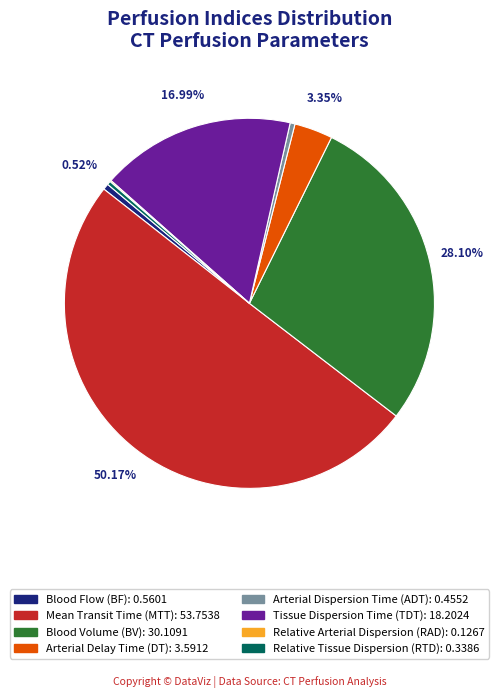

To the nearest percent, what is the average slice percentage?

12%